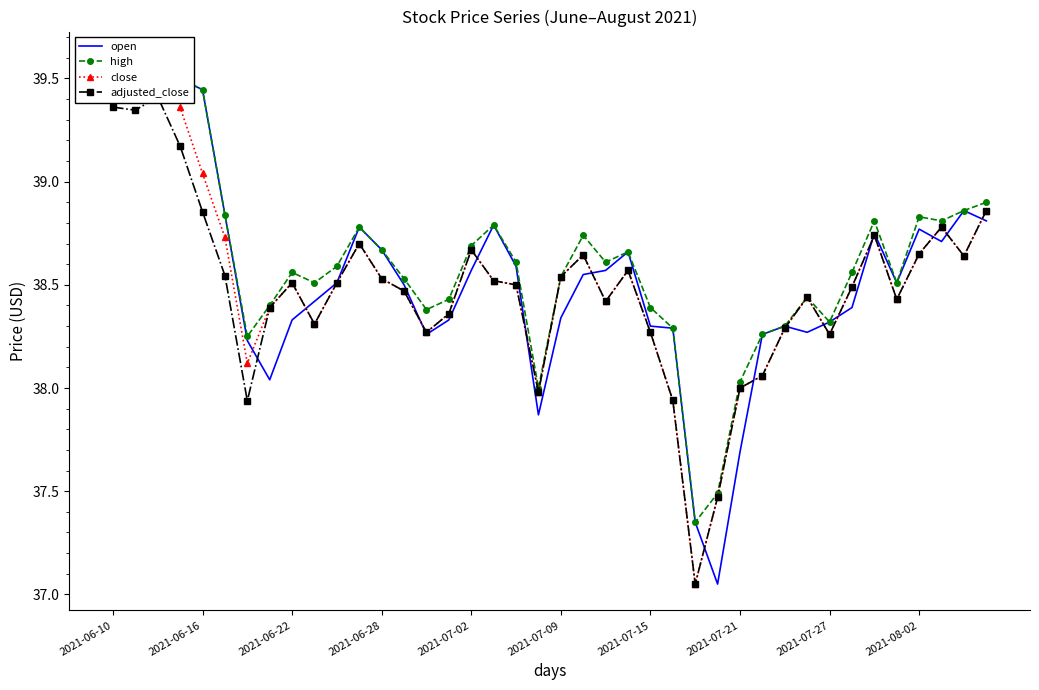

What is the total value across all series at 25?

152.5